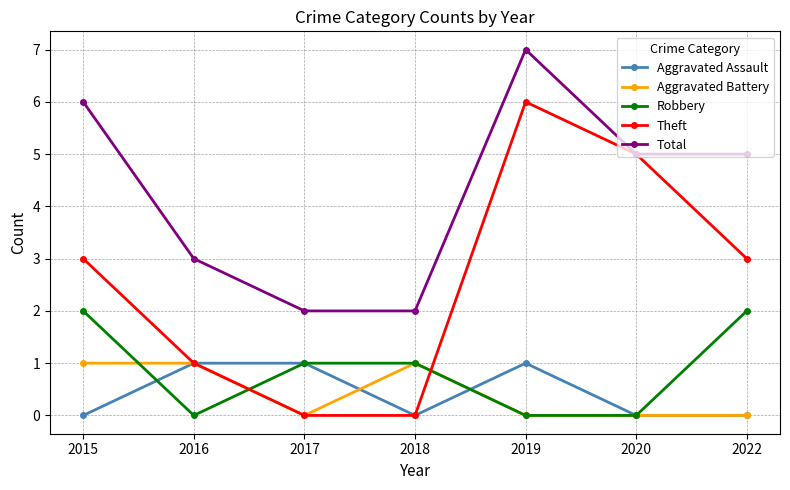

Between 2016 and 2020, which series saw the biggest shift?

Theft